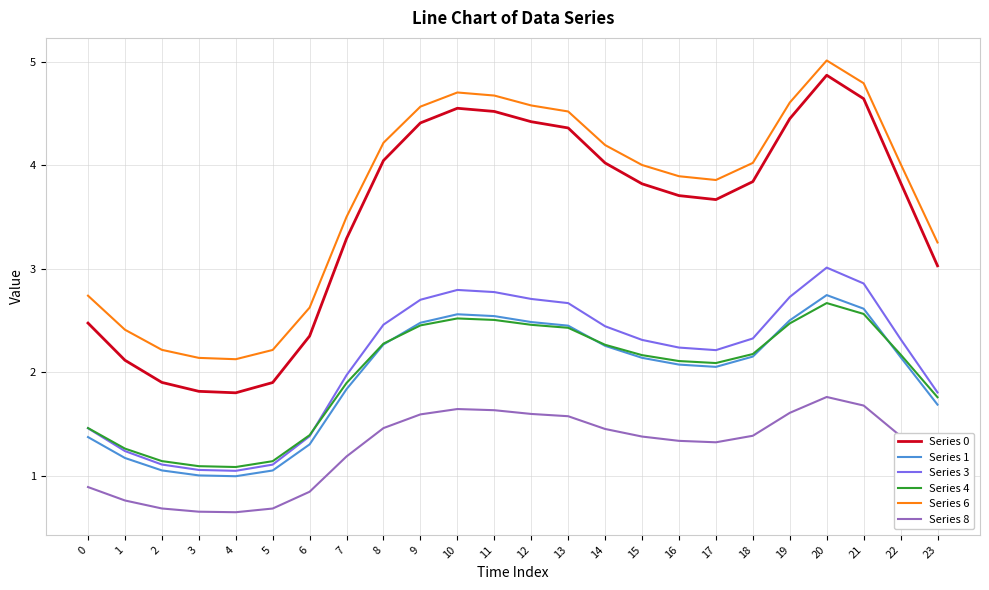

True or false: Series 6 and Series 1 intersect in this chart.

False